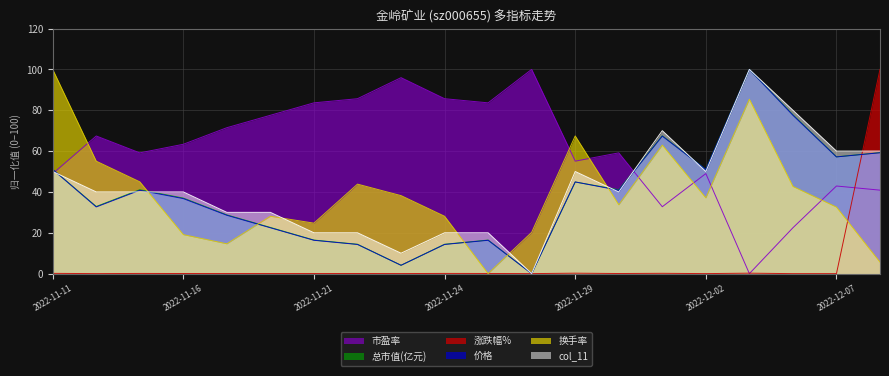

At how many categories does at least one series exceed 16?

20